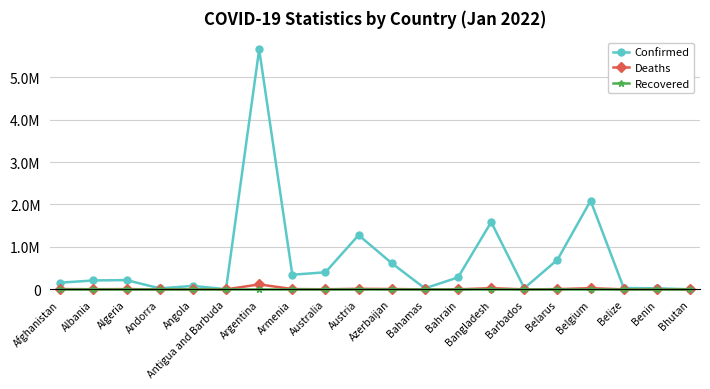

What position from the left is Albania?

2